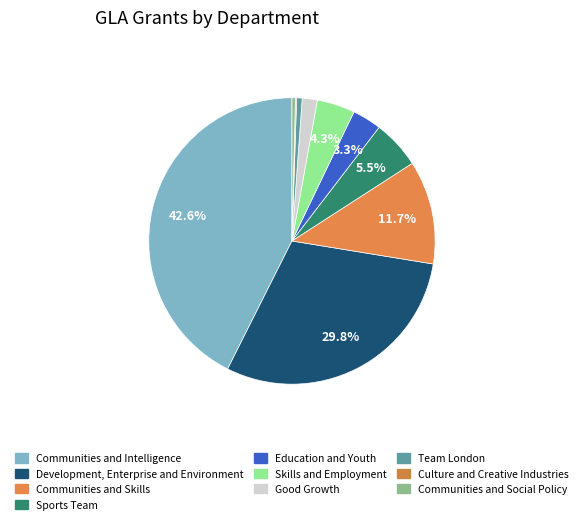

Which slice is the largest?

Communities and Intelligence